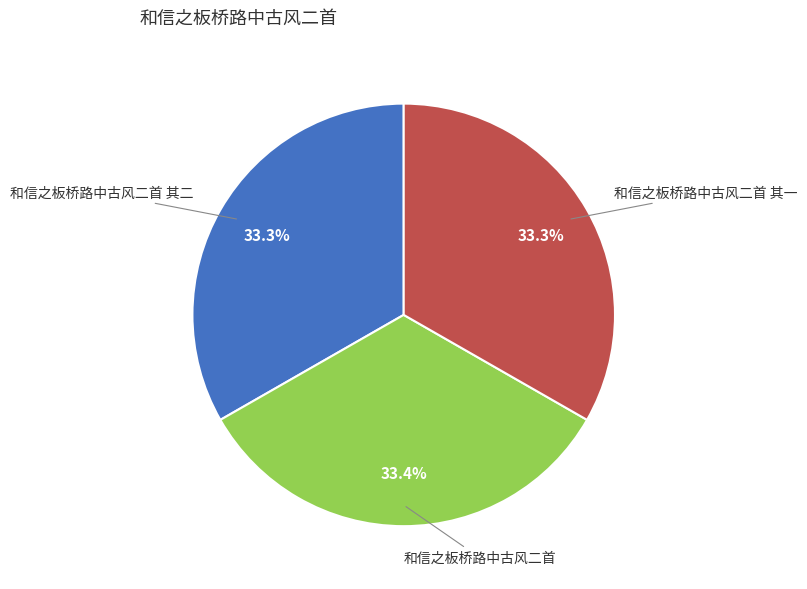

Combined, do 和信之板桥路中古风二首 其一 and 和信之板桥路中古风二首 account for over 50%?

Yes